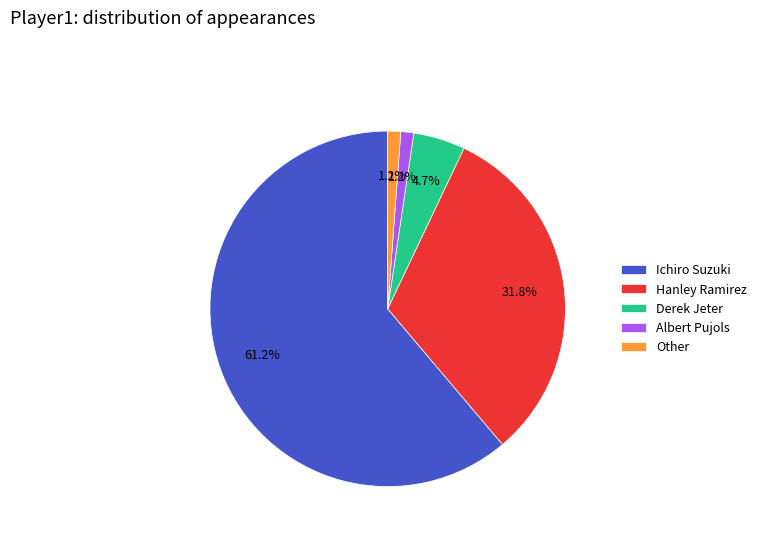

Does any single category account for the majority?

Yes